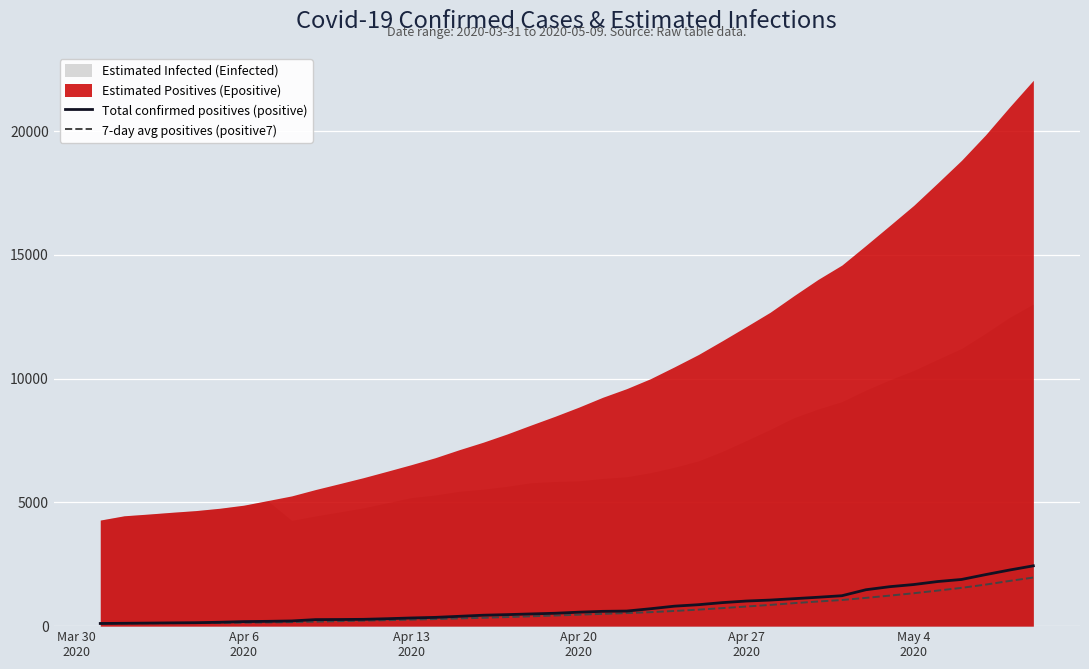

What is the highest value of the 7-day avg positives (positive7) series?

1963.9